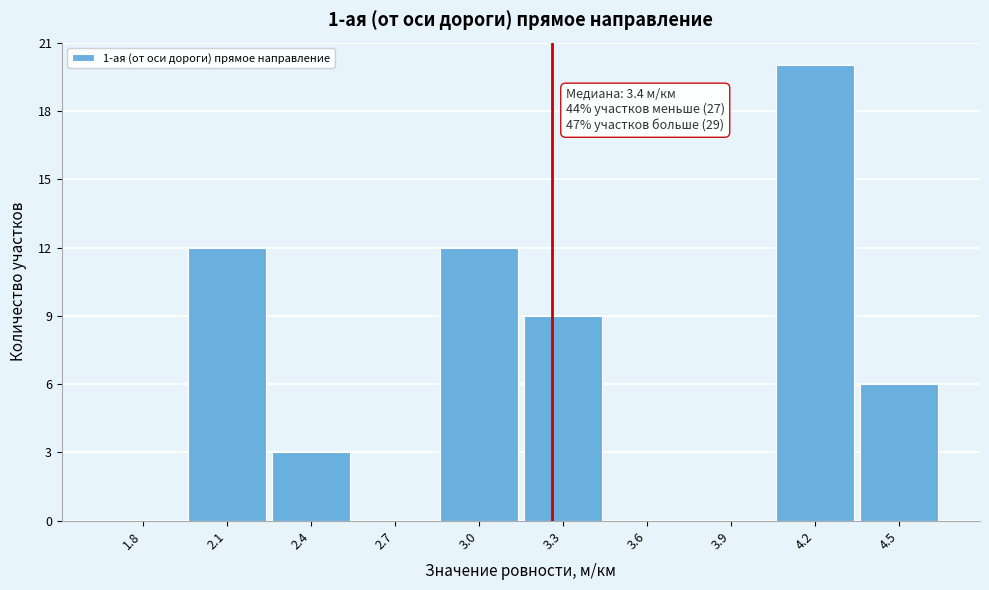

Reading left to right, what are all the values shown in this chart?

1.8=0	2.1=12	2.4=3	2.7=0	3.0=12	3.3=9	3.6=0	3.9=0	4.2=20	4.5=6